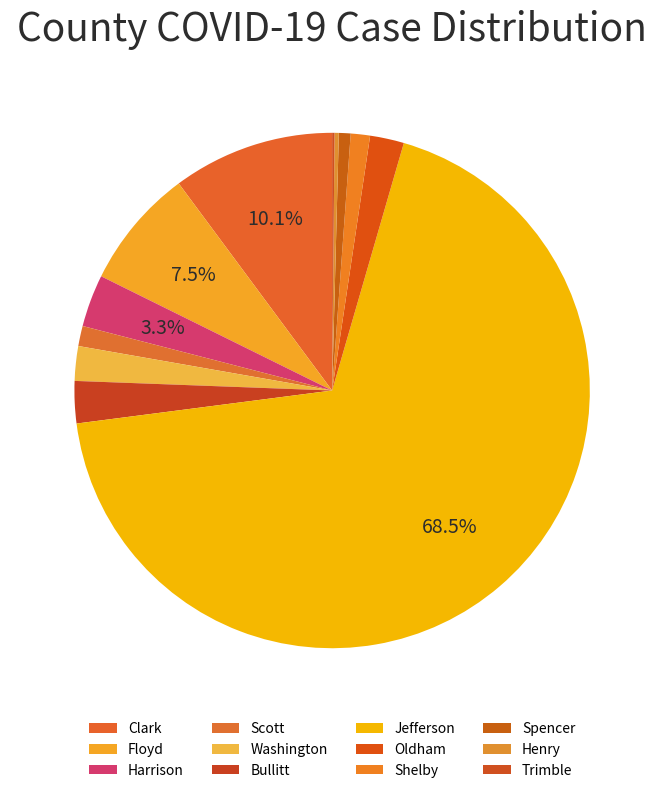

What is the smallest slice in the pie chart?

Trimble